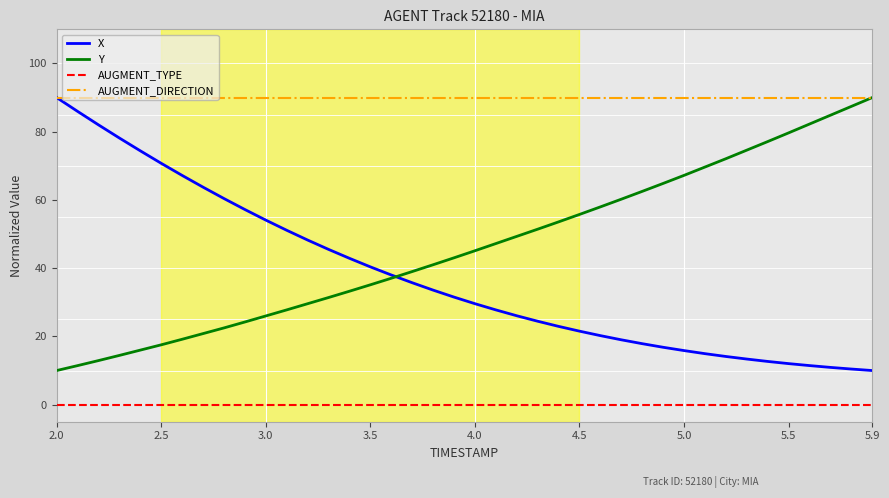

True or false: AUGMENT_DIRECTION and AUGMENT_TYPE cross at least once.

False